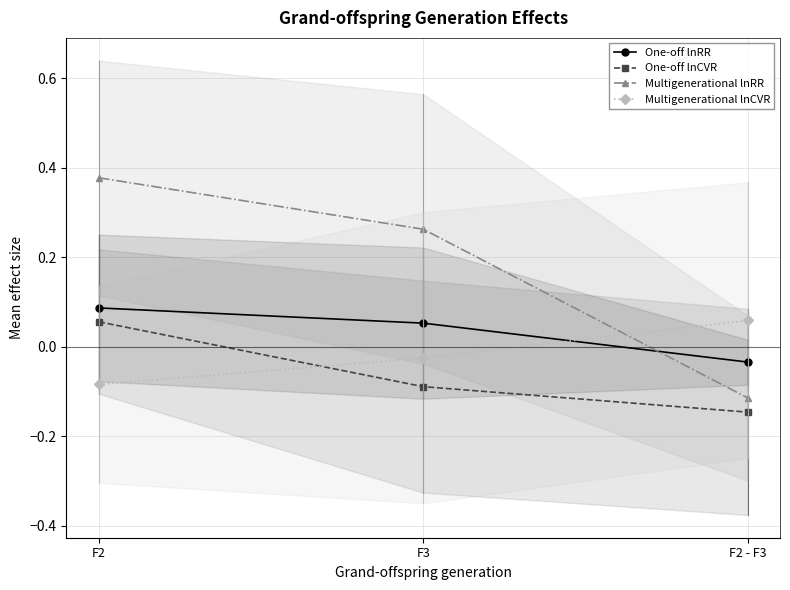

Which category has the highest value across all series?

F2